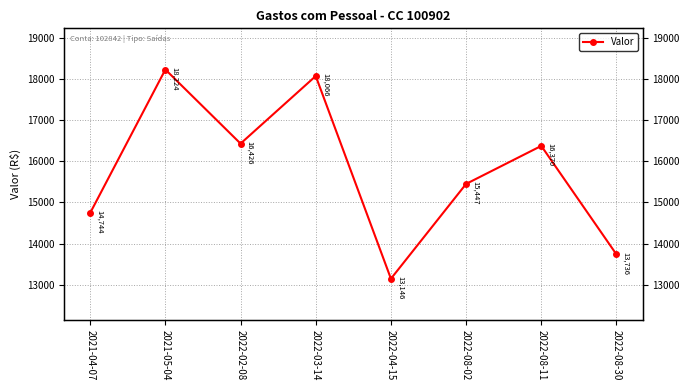

Reading right to left, extract all data points from this chart.

13735.8	16369.9	15447.3	13145.9	18066.1	16426.0	18224.0	14743.6